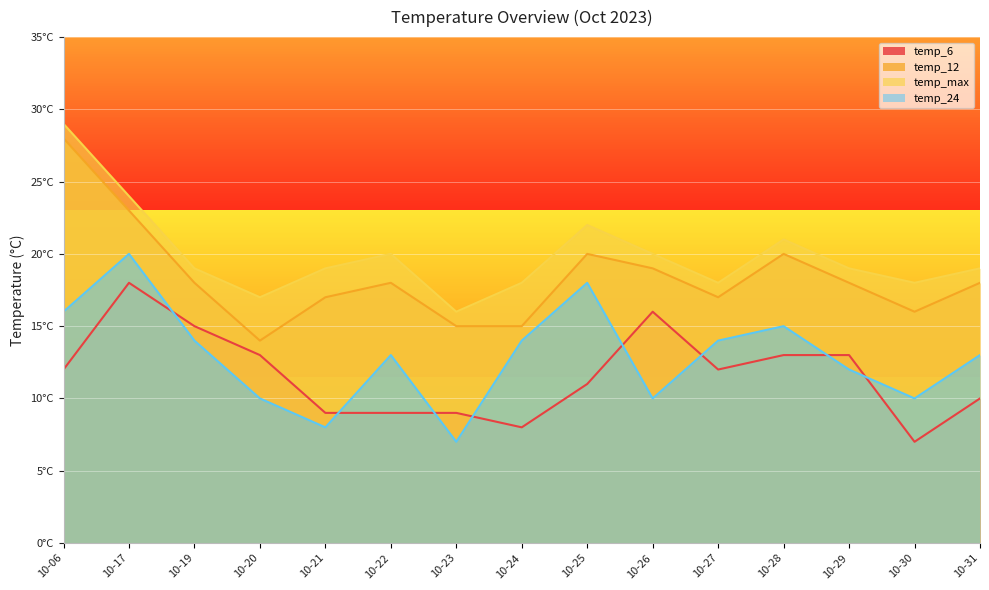

Is it true that temp_6 equals 21 at 10-27?

False